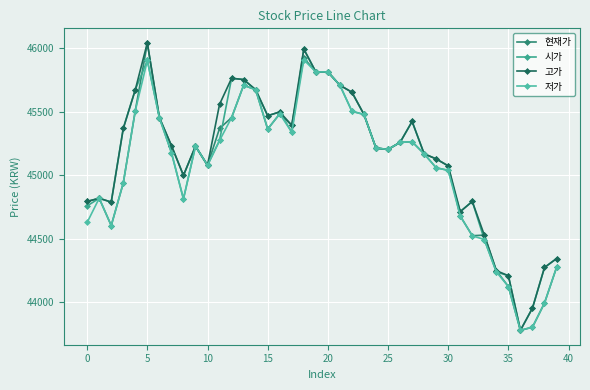

Rank the series by their average value, from highest to lowest.

고가, 시가, 현재가, 저가